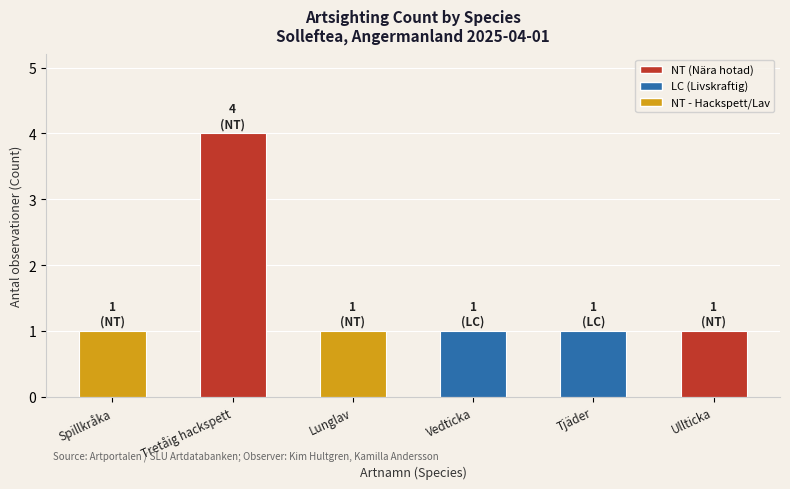

Are the bars grouped side by side (vs. stacked)?

No